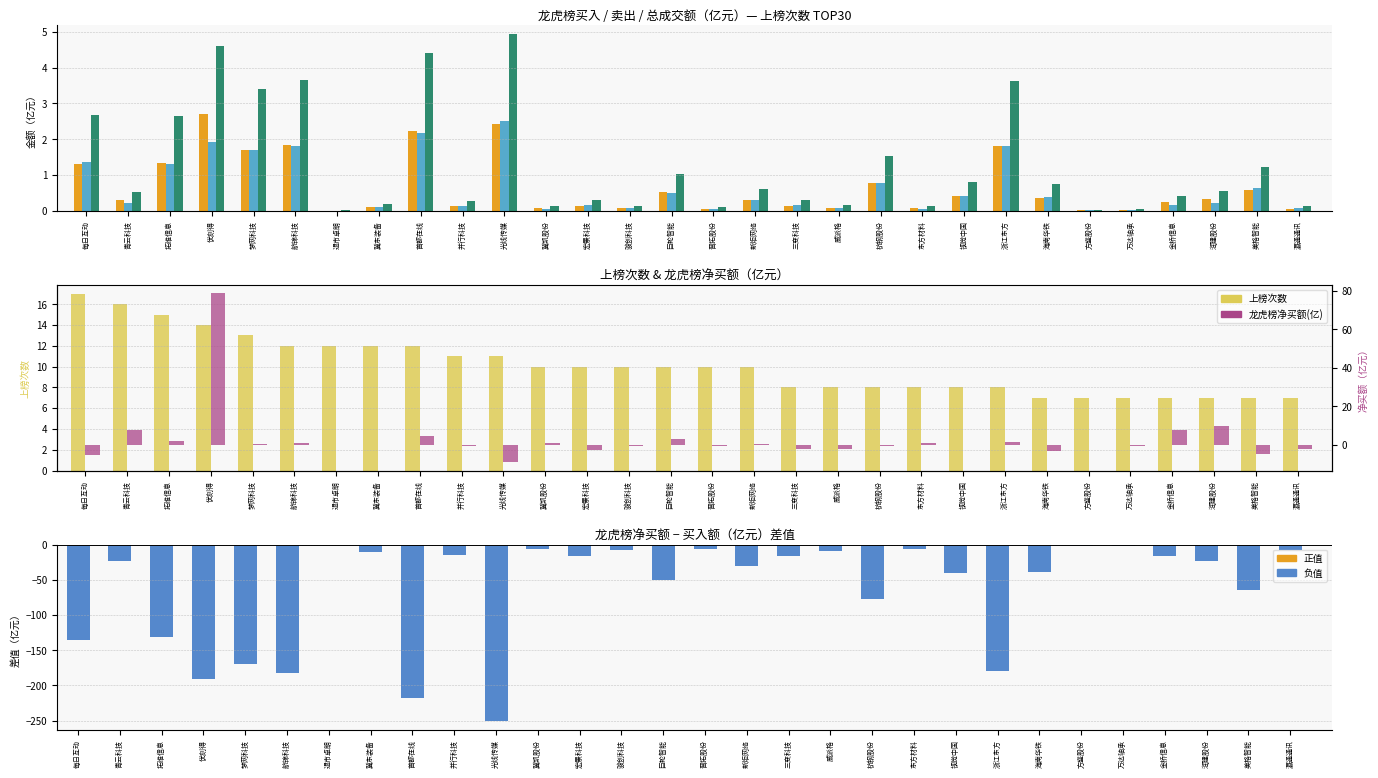

Which series changed the most between 方盛股份 and 金桥信息?

净买额差值(亿)